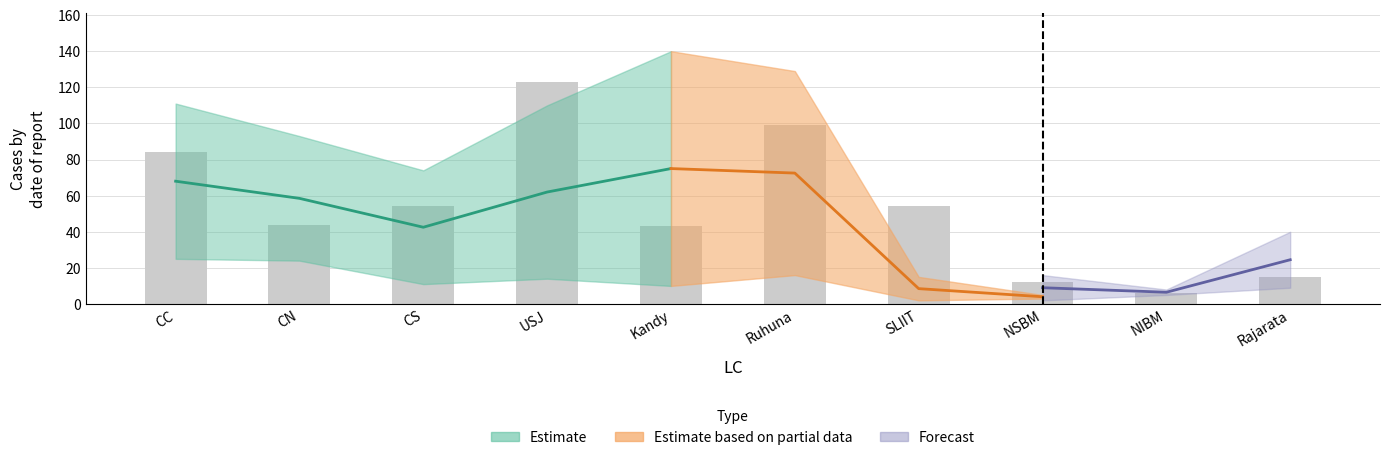

At which label is the value closest to 64?

CS